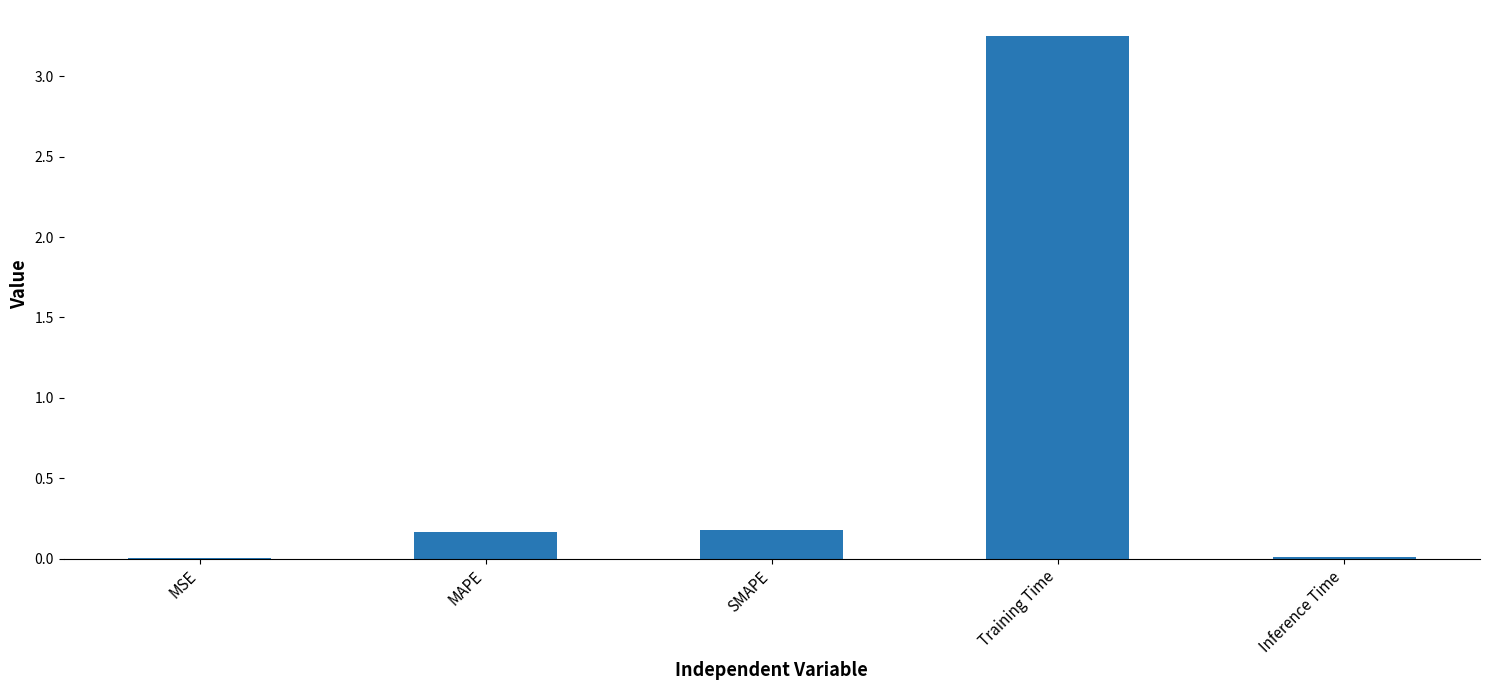

Which label corresponds to the largest value in the chart?

Training Time